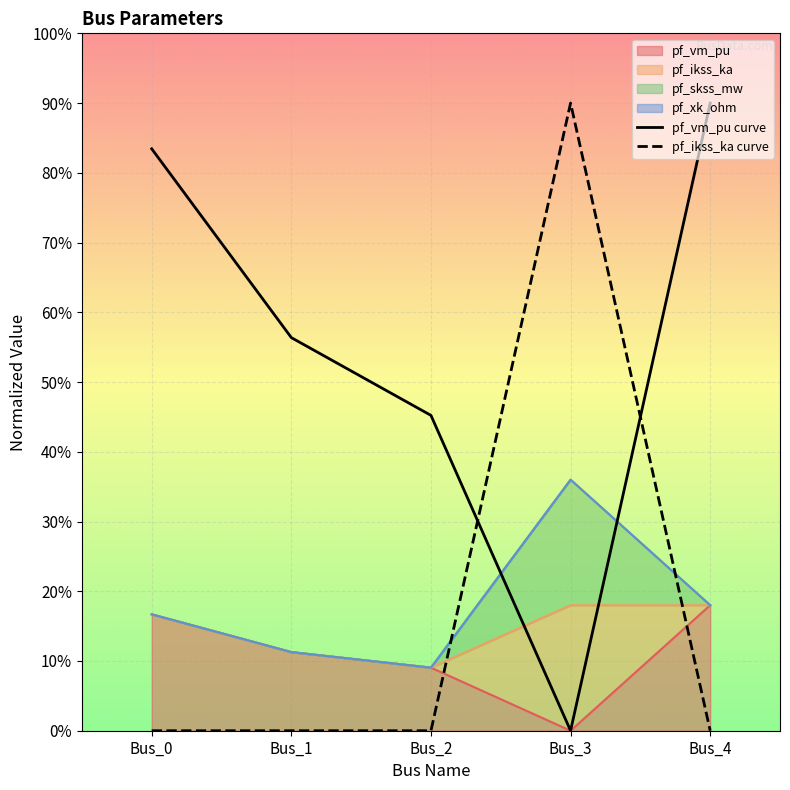

The value of pf_ikss_ka curve at Bus_0 is -0.6. True or false?

False